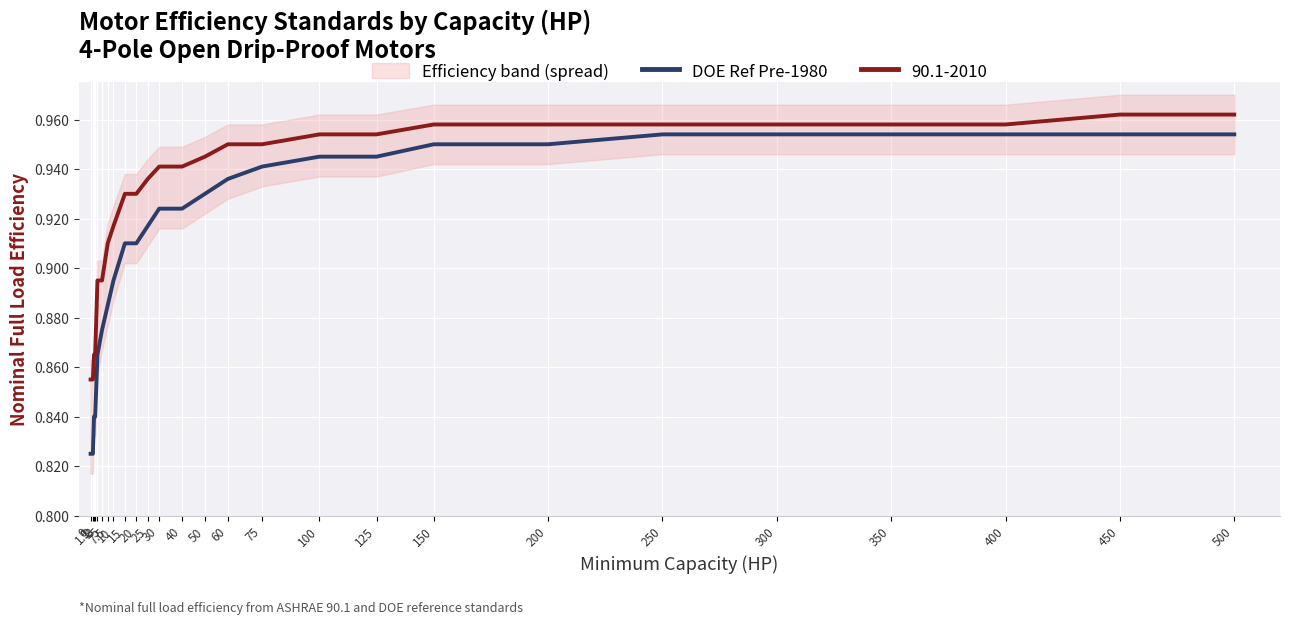

What is the value of the 16th point from the left?

0.9